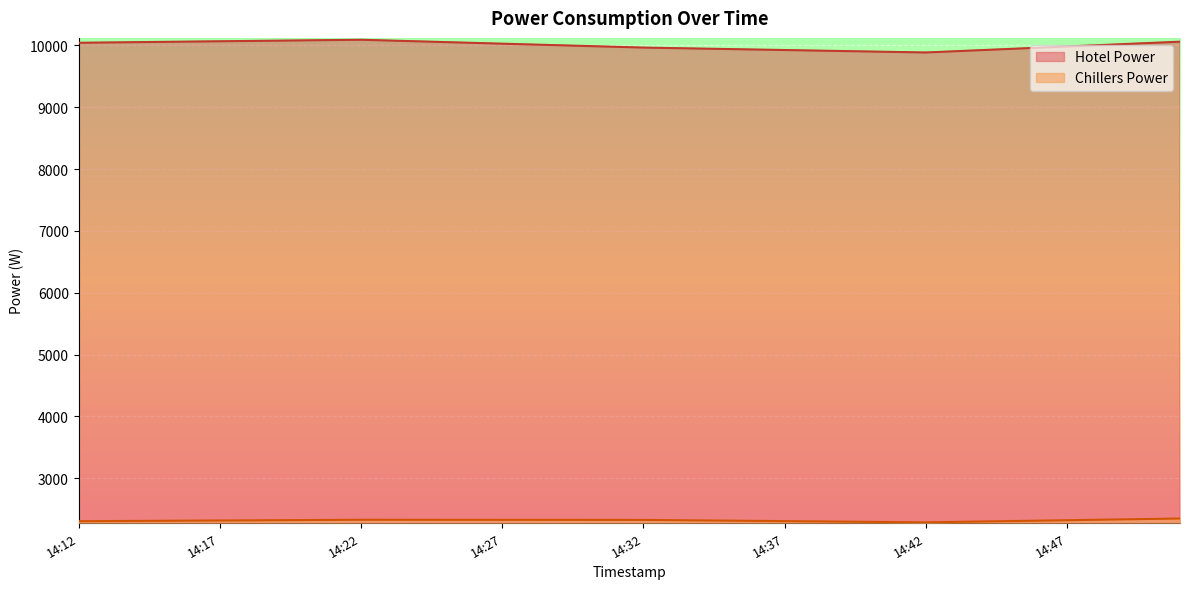

What is the sum of all Chillers Power values?

92755.3